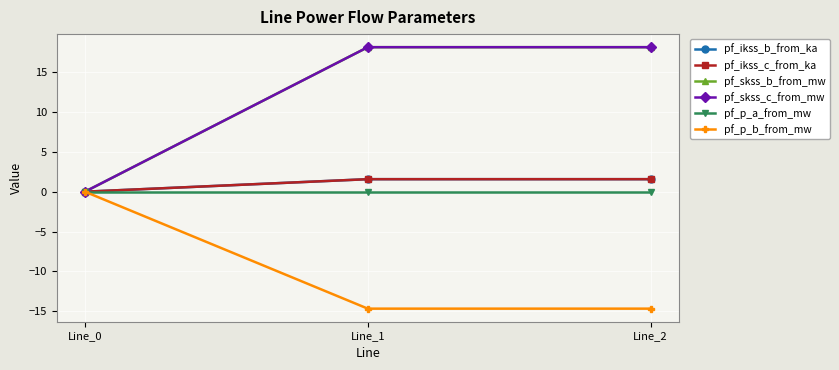

What is the average value of the pf_ikss_c_from_ka series?

1.0